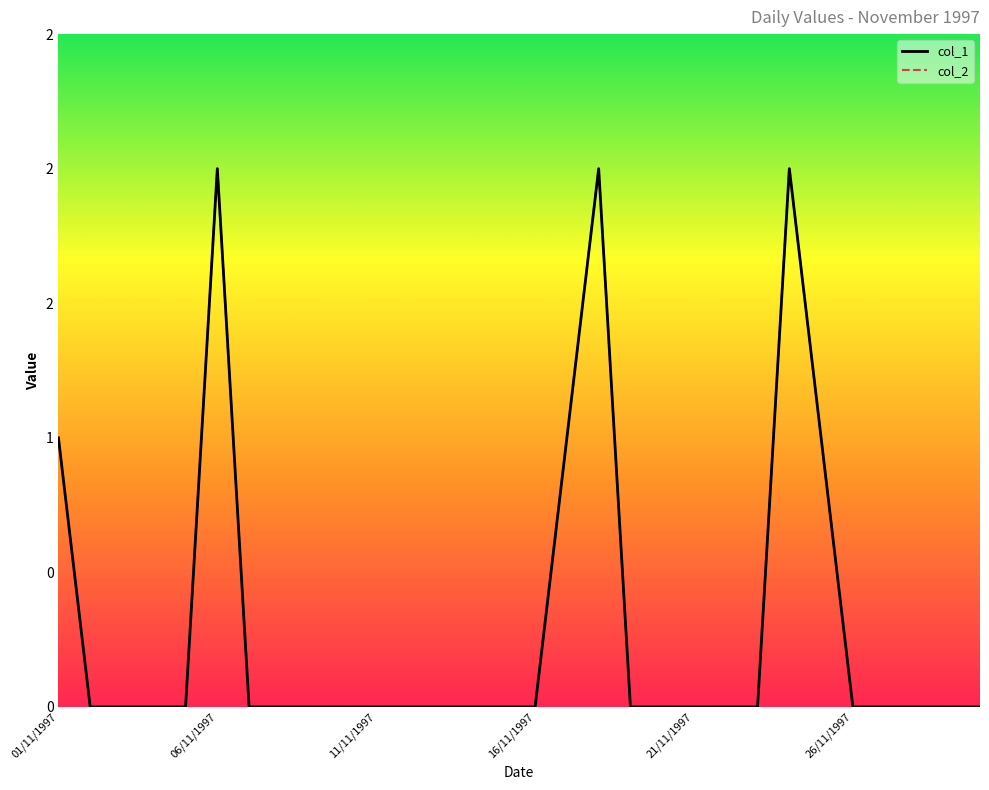

Does the chart have visible grid lines?

No